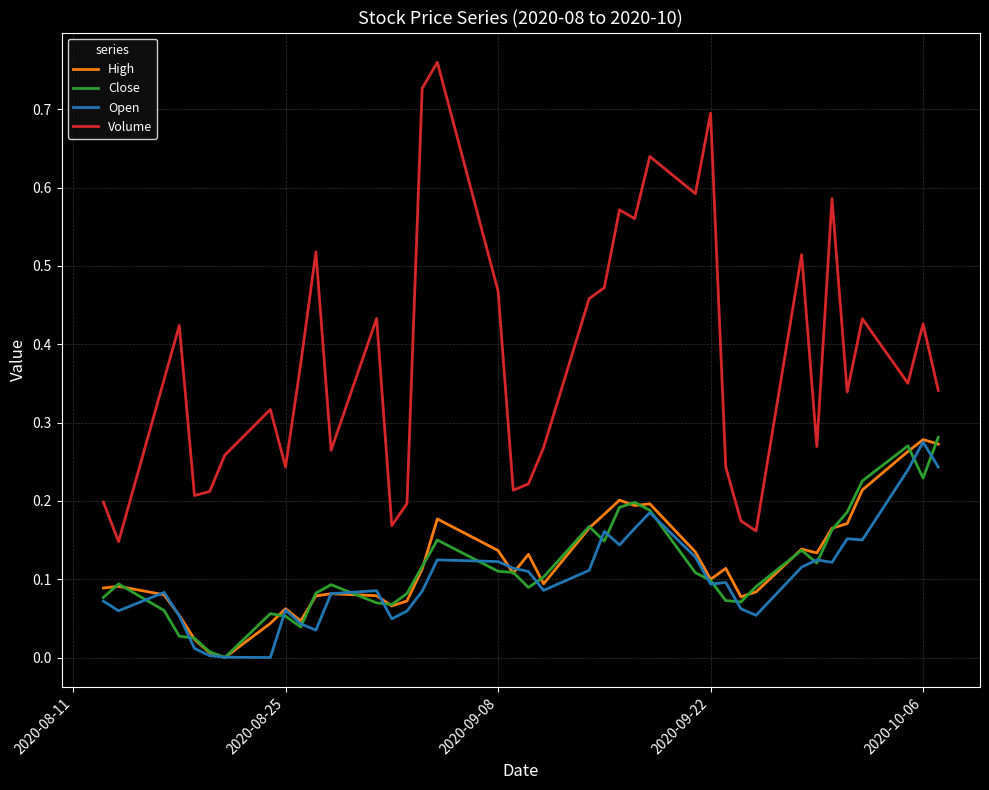

Which series has the largest range (max minus min)?

Volume